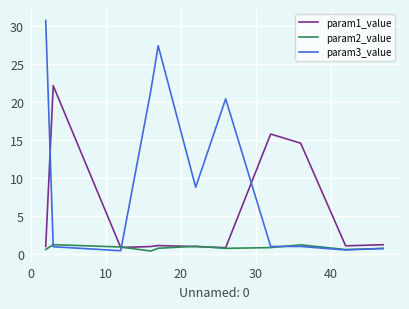

What is the greatest value displayed?

30.7